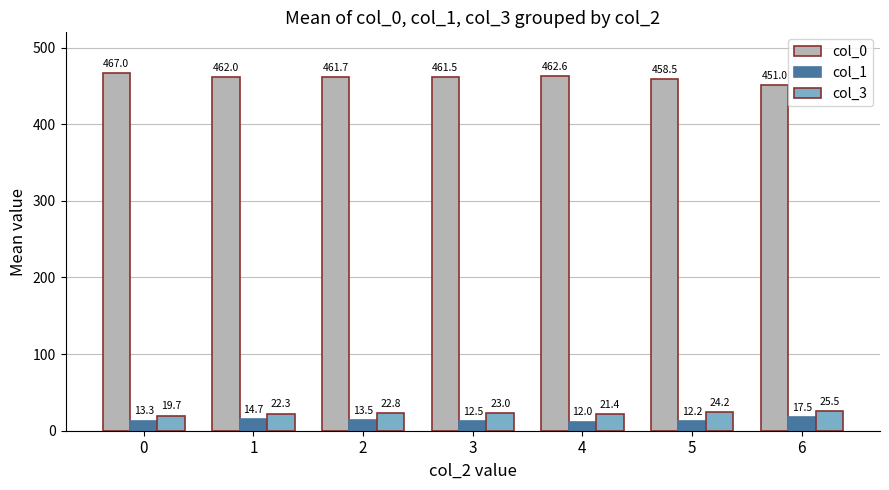

List the series in order of their peak value, lowest first.

col_1, col_3, col_0